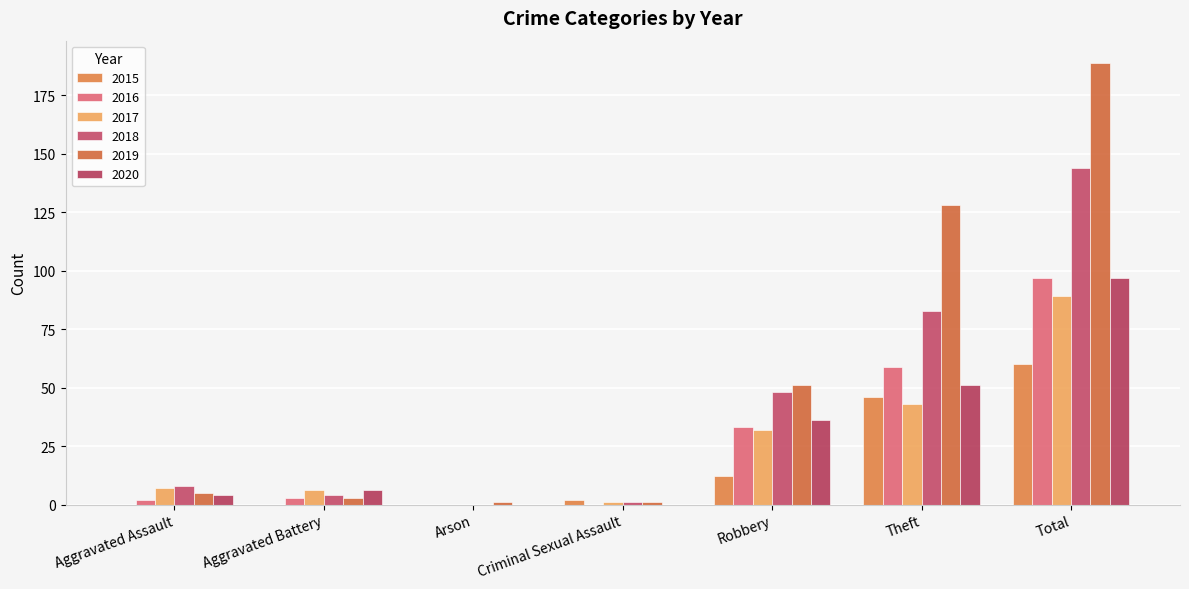

What is the difference between the 2019 values at Robbery and Aggravated Battery?

48